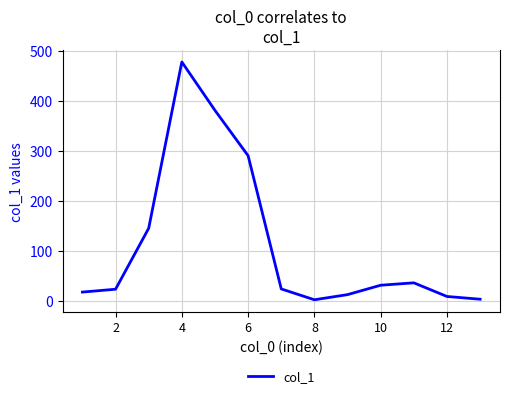

What is the difference between the maximum and minimum values?

475.9